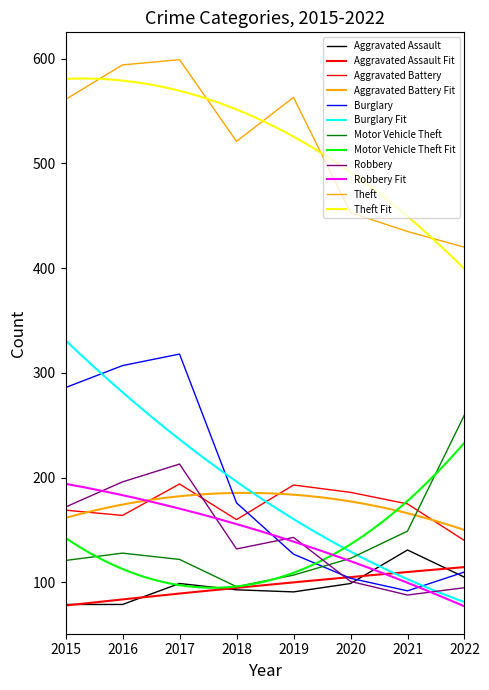

How many data points in Robbery are above 143?

3